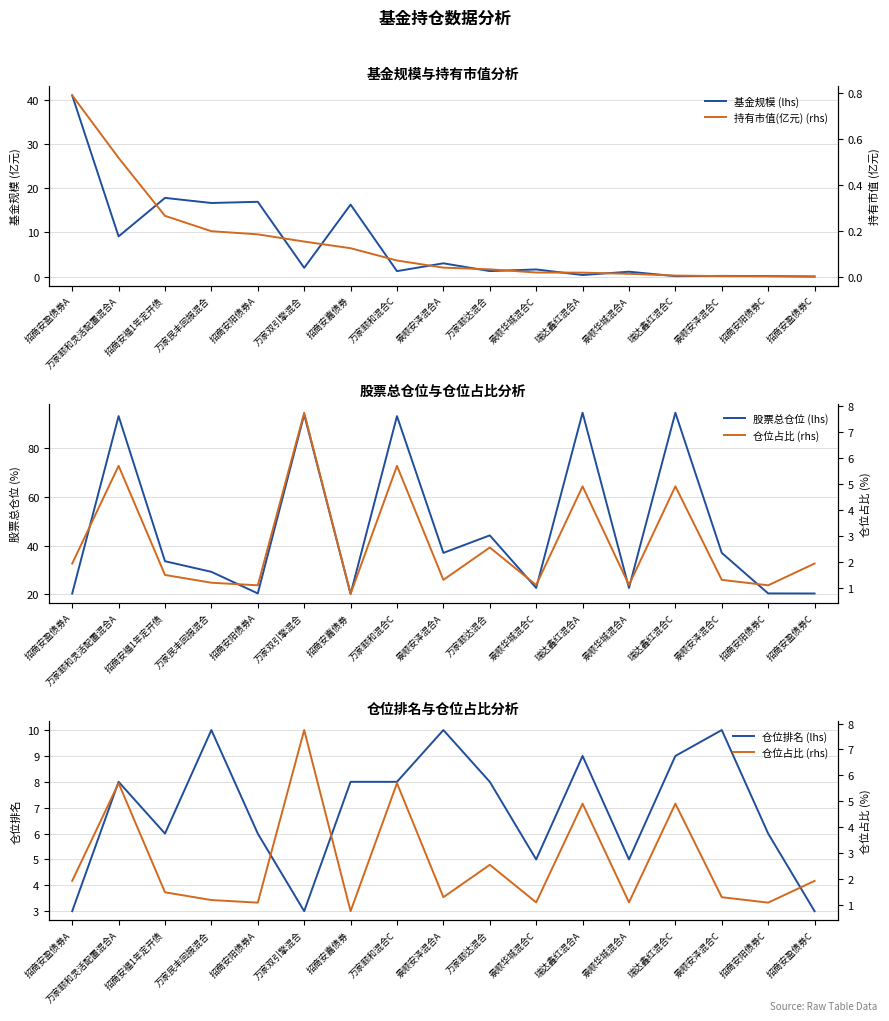

At which category is the sum across all series the highest?

万家颐和灵活配置混合A